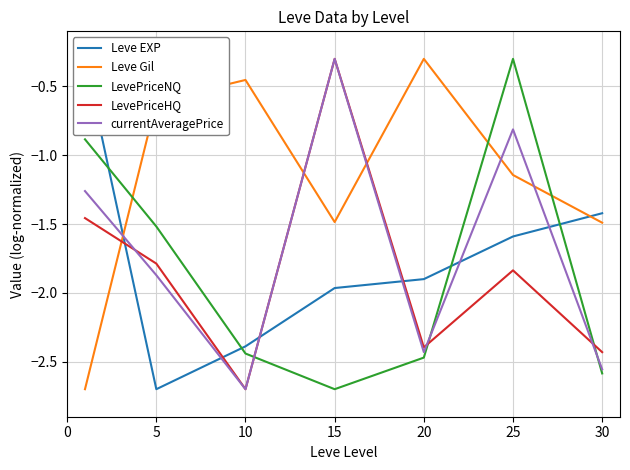

True or false: LevePriceHQ and Leve Gil cross at least once.

True